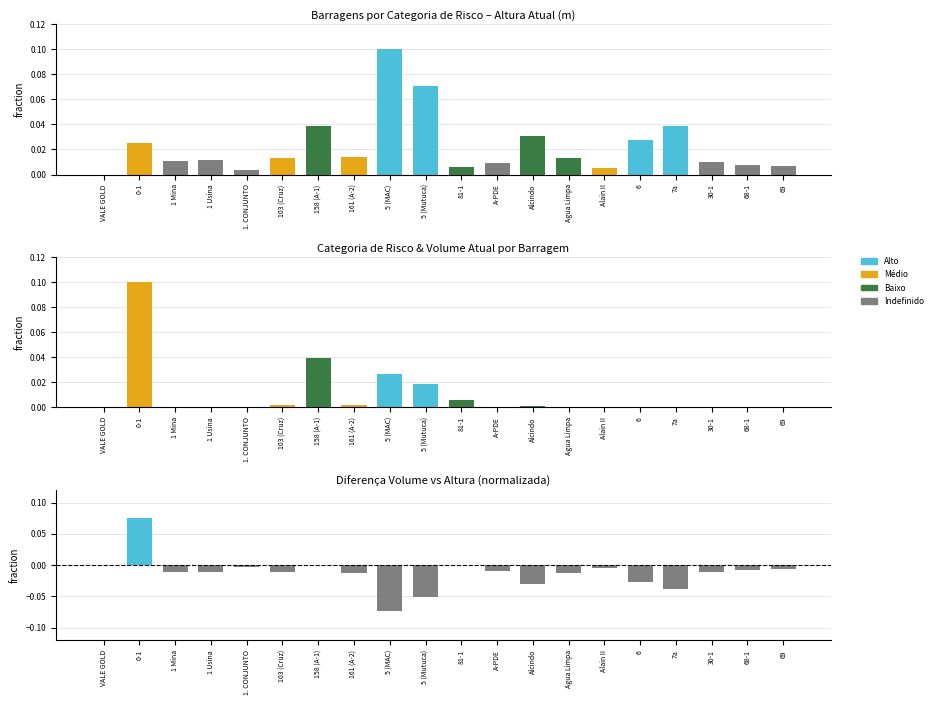

The value of Volume Atual (m³) at 158 (A-1) is 0.0. True or false?

True